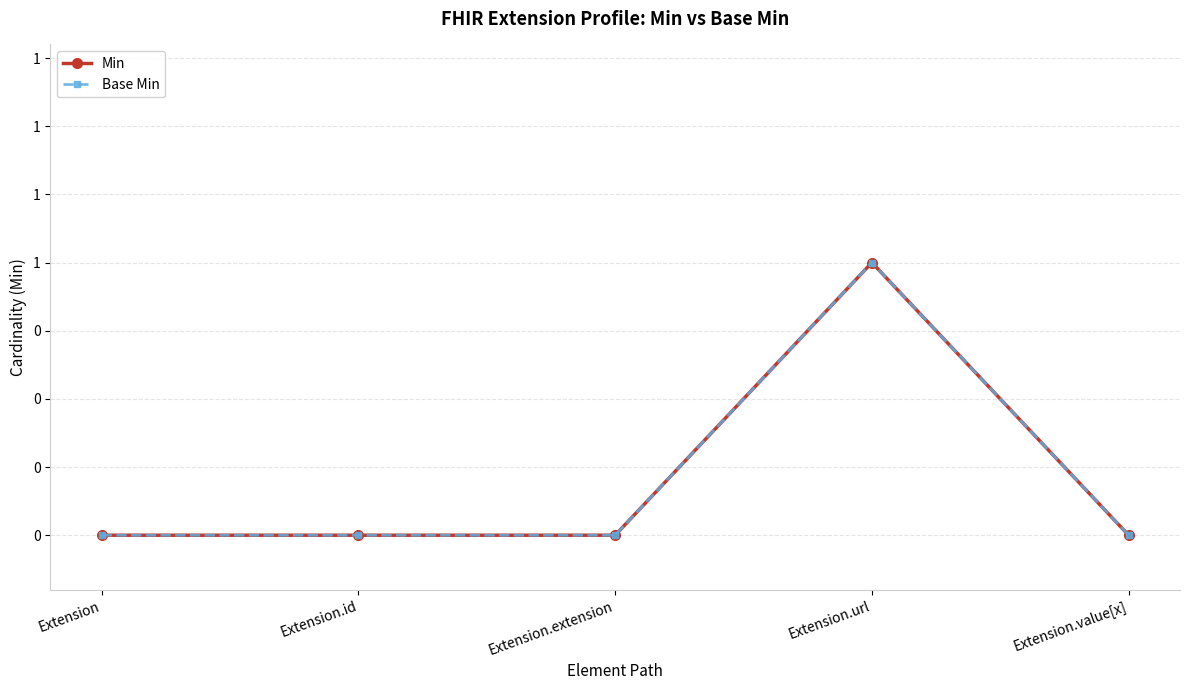

True or false: Base Min has more than 1 interior local peaks.

False